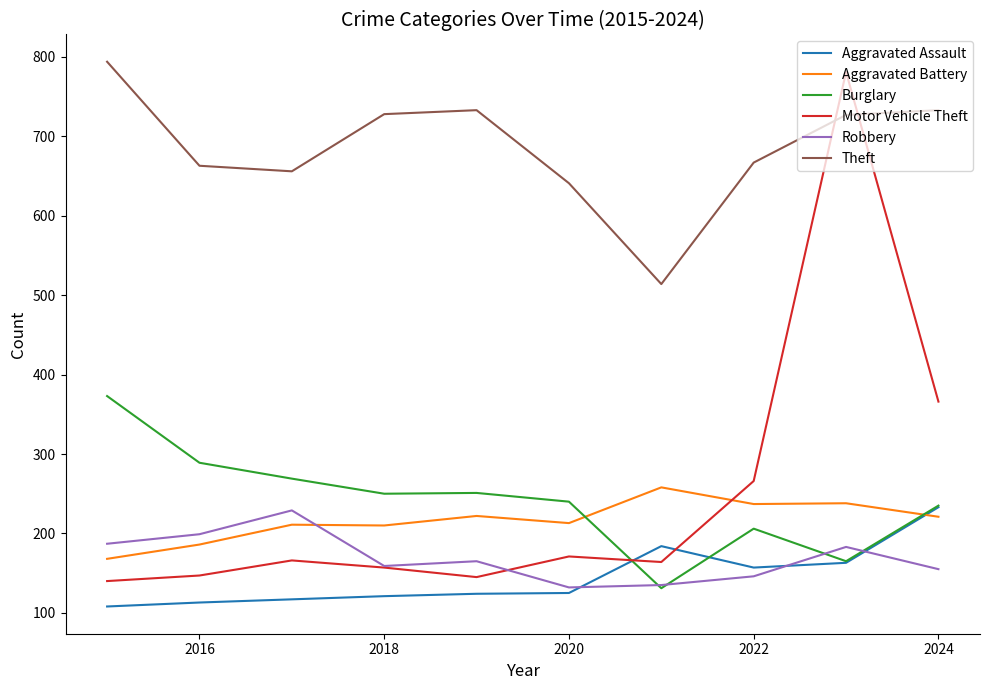

What is the maximum value for Aggravated Battery?

258